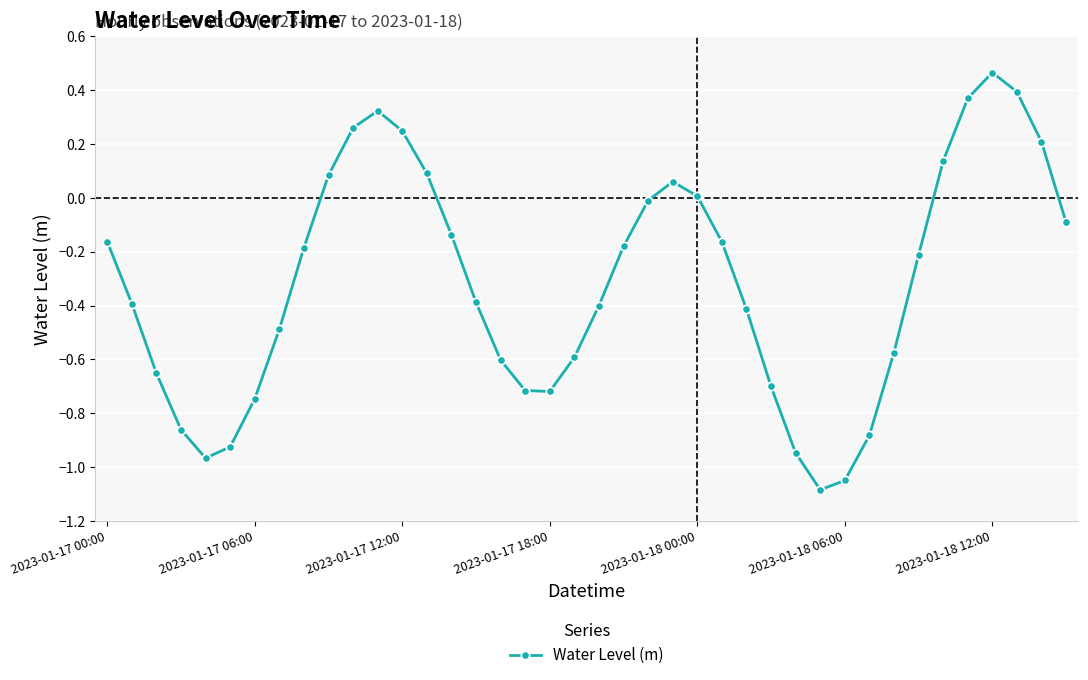

How many interior local valleys (lower than both neighbors) does the data have?

3